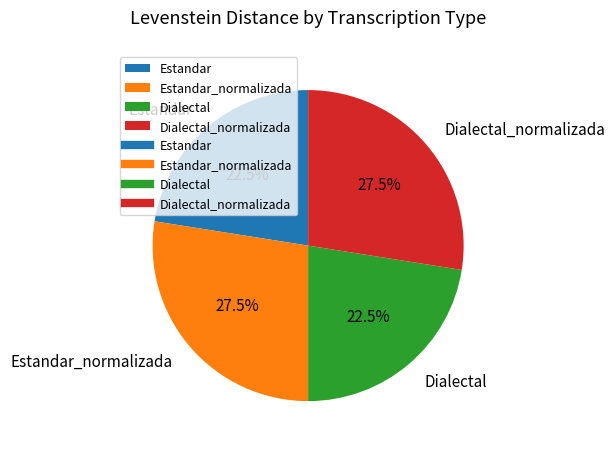

What percentage do Estandar_normalizada and Dialectal together represent?

50.0%